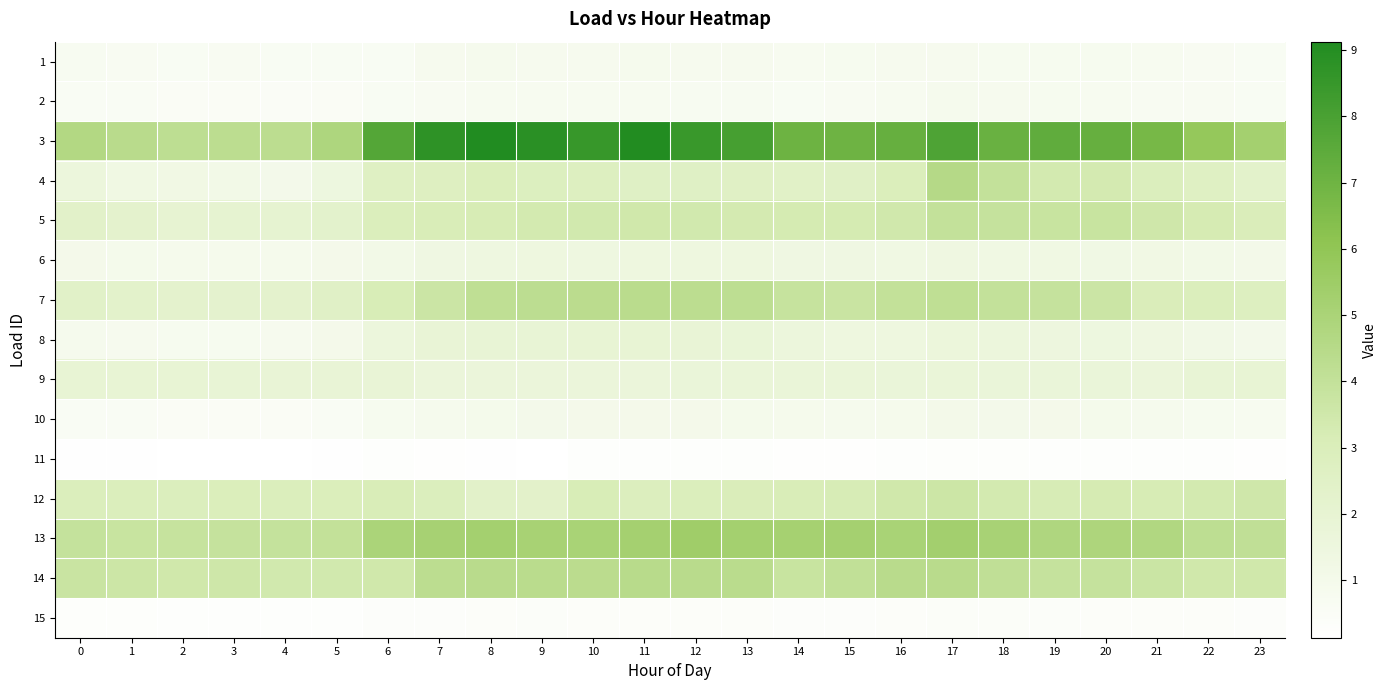

What is the total value across all series at 19?

38.0